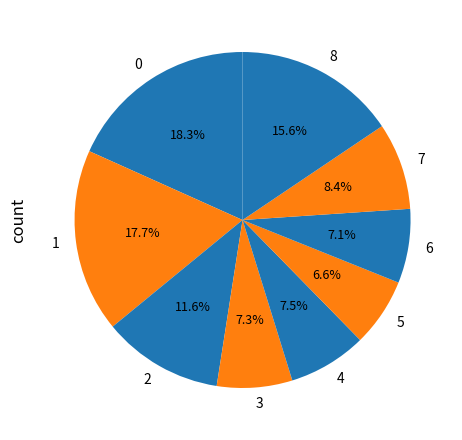

To the nearest percent, what is the difference between the largest and smallest slice percentages?

12%